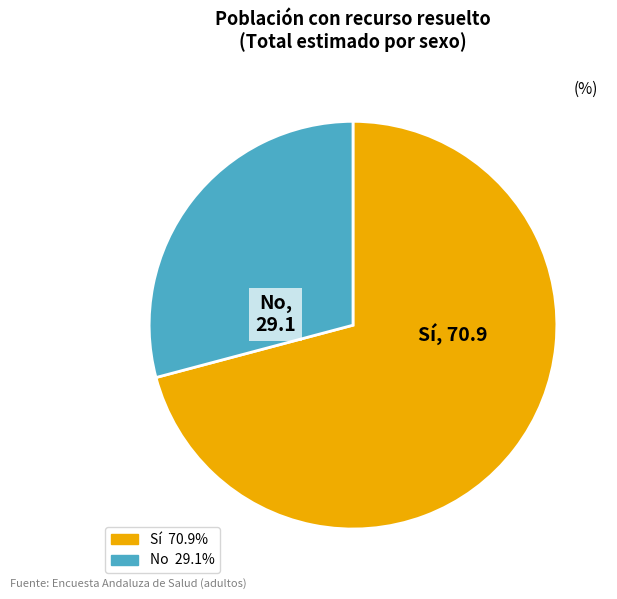

Is there a majority slice in this chart?

Yes